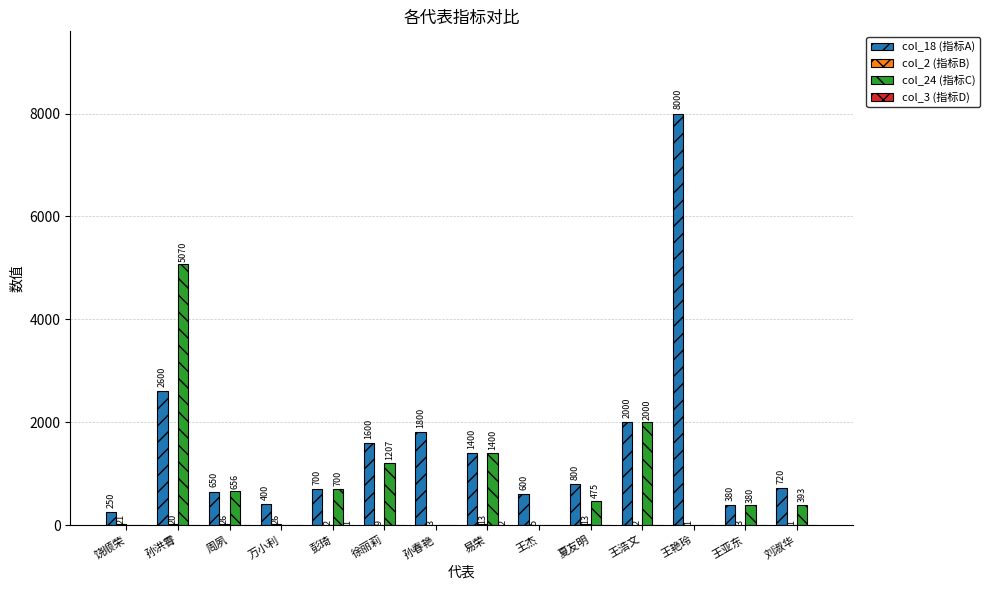

Between 夏友明 and 刘淑华, which series saw the biggest shift?

col_24 (指标C)